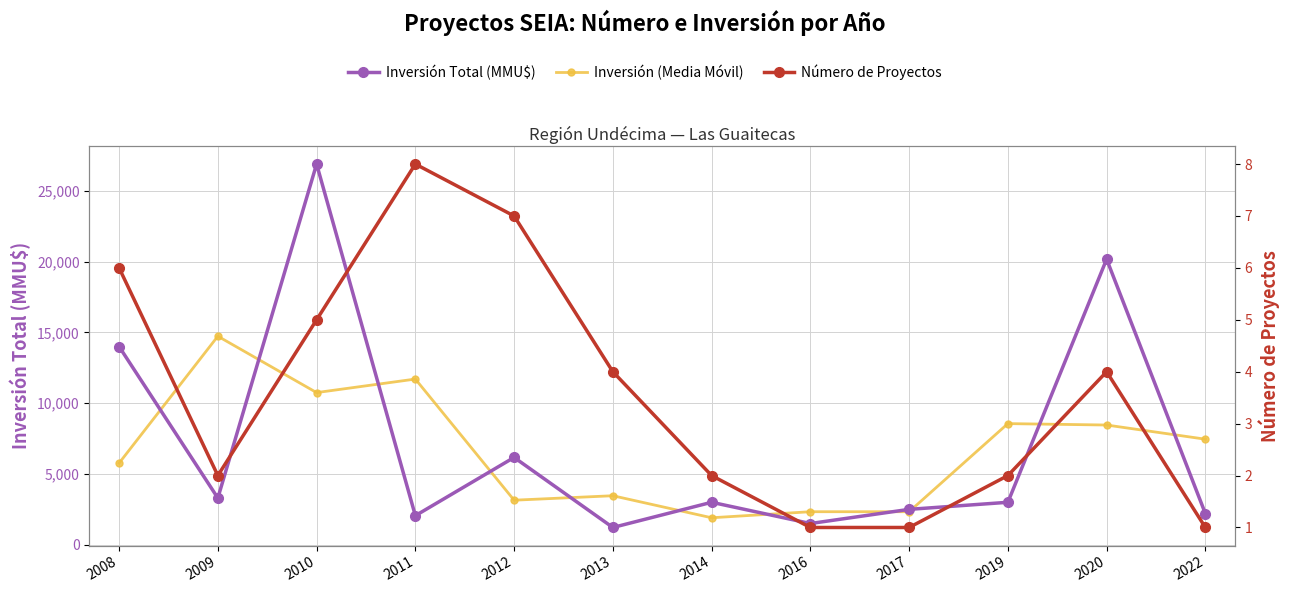

What is the value of the Inversión Total (MMU$) point at the 5th from the left?

6168.0